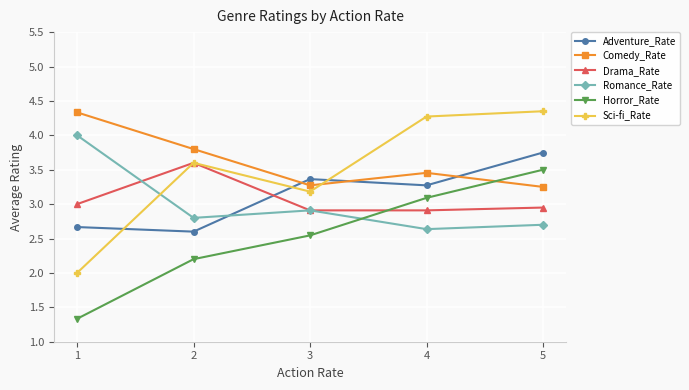

True or false: Sci-fi_Rate has a value of 3.2 at 3.

True